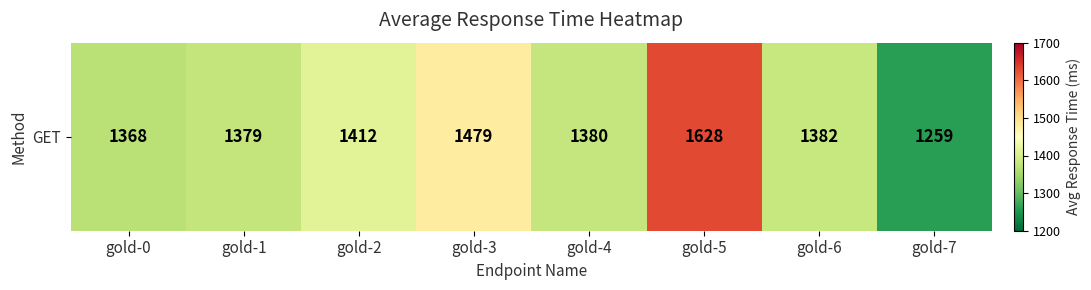

How many series are shown in this chart?

1